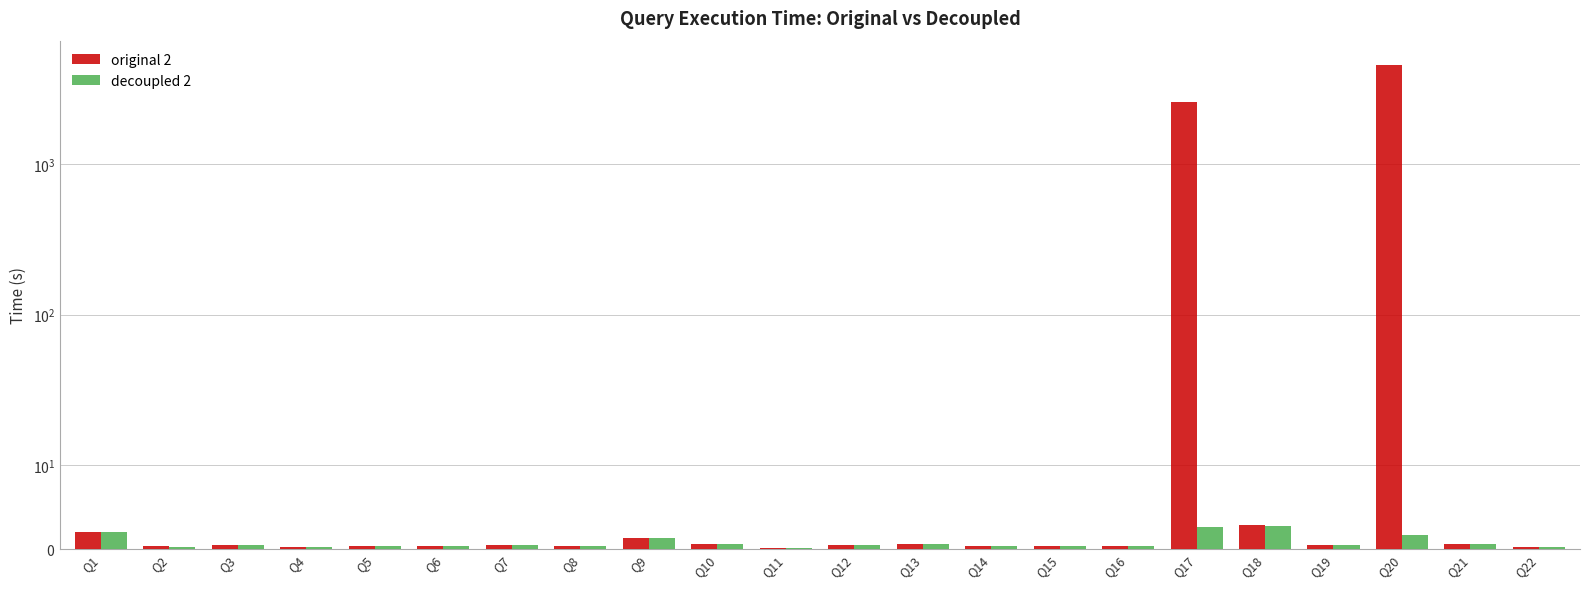

True or false: original 2 has a value of 0.6 at Q10.

True